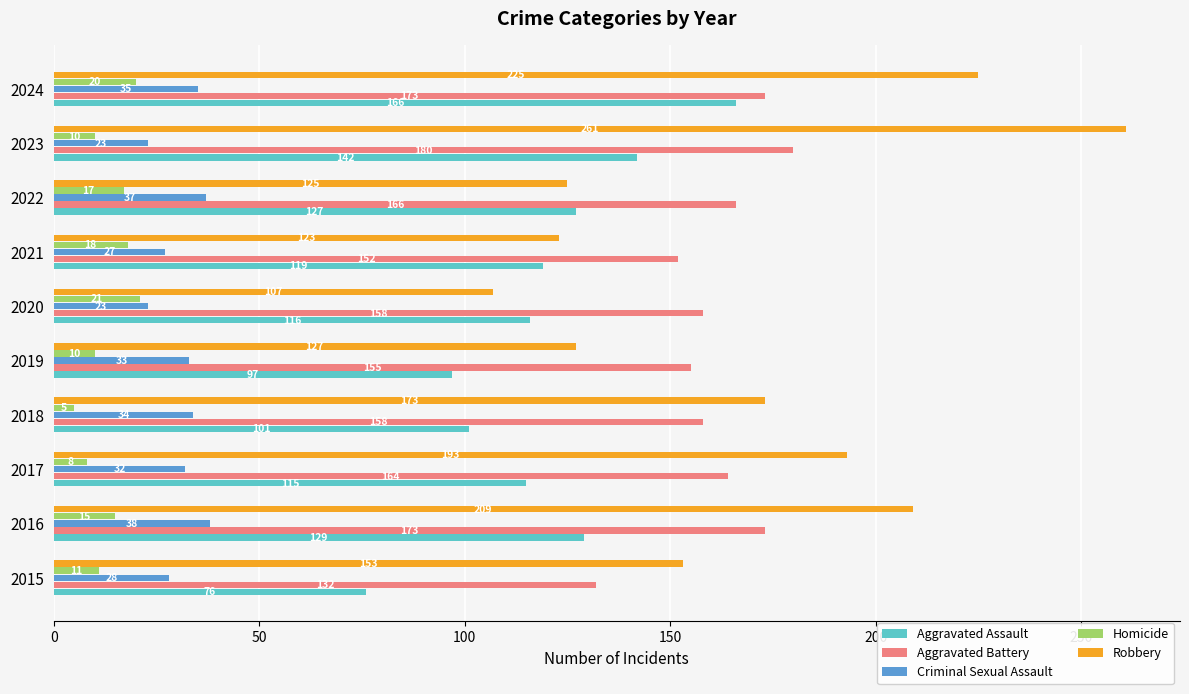

What is the difference between the maximum and minimum values in the Homicide series?

16